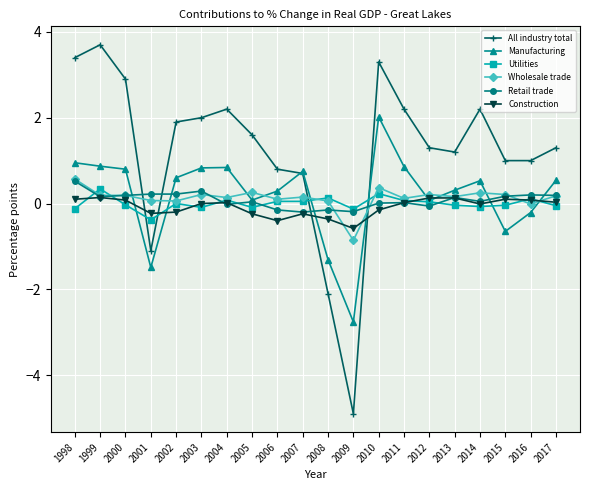

How many intersections are there between All industry total and Construction?

4